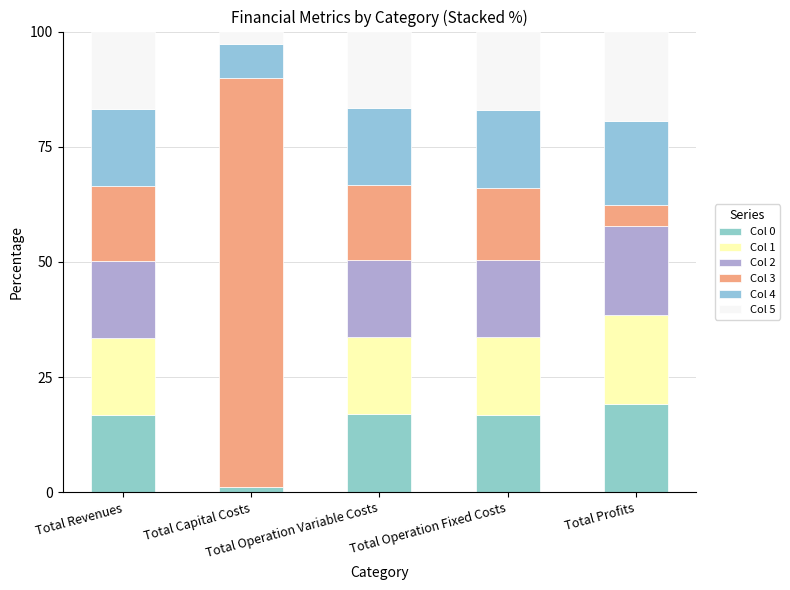

Count the number of categories in the chart.

5